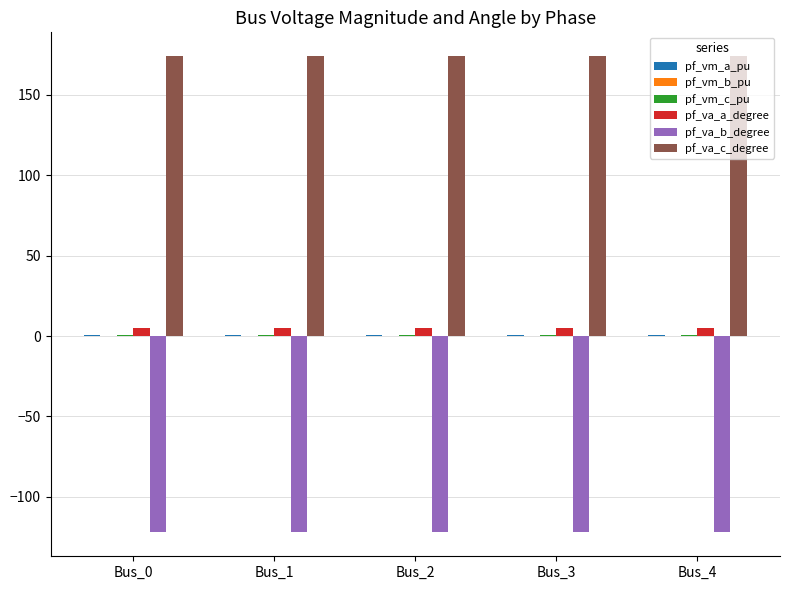

Which series has the largest total across all categories?

pf_va_c_degree